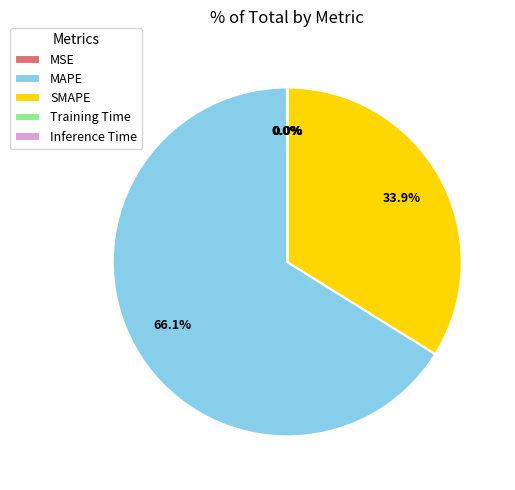

Does MAPE represent more than half of the total?

Yes